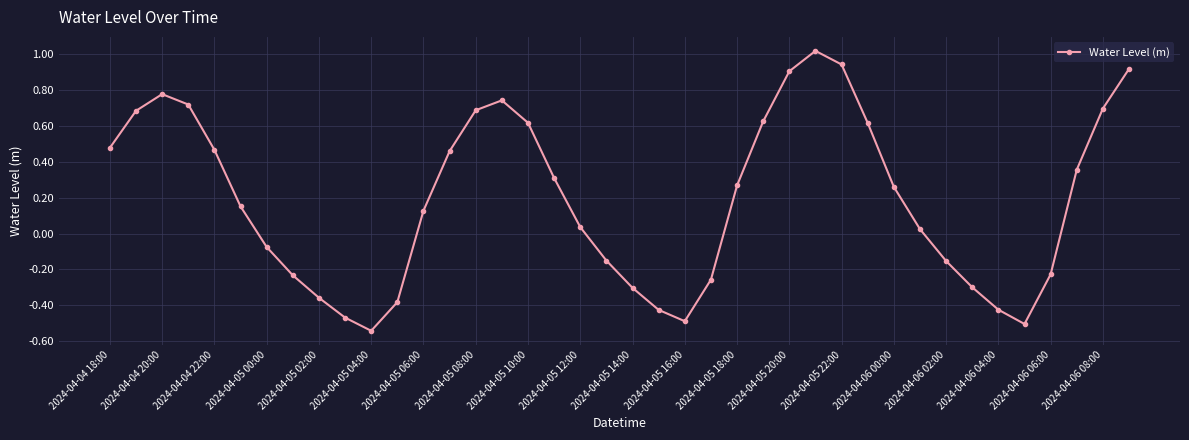

How many points are higher than both their immediate neighbors (excluding endpoints)?

3